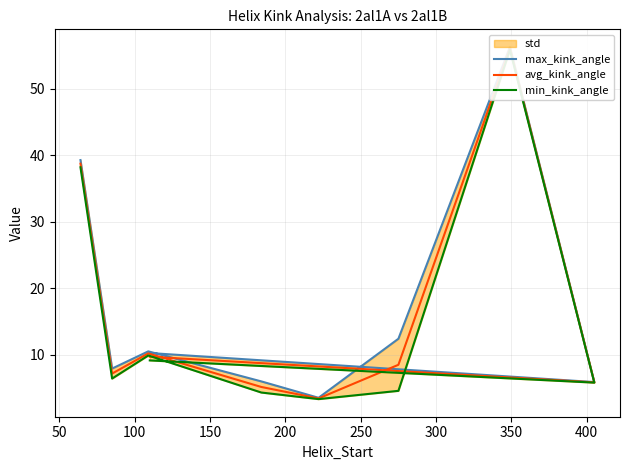

Does the chart display data point markers on the line(s)?

No